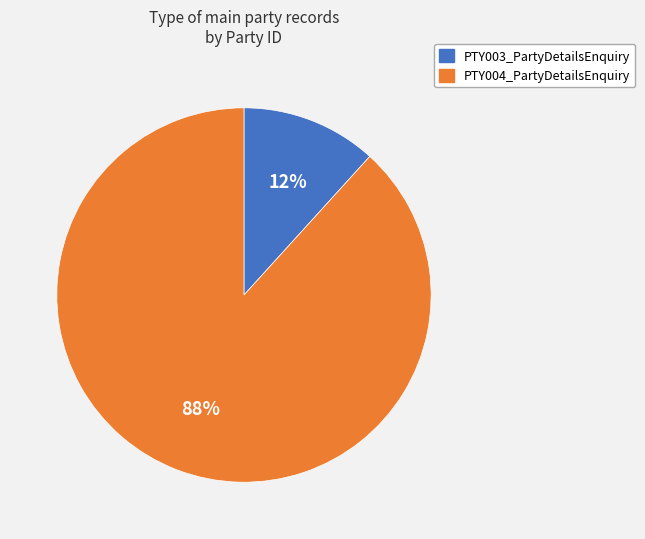

Which category has the smallest portion of the pie?

PTY003_PartyDetailsEnquiry